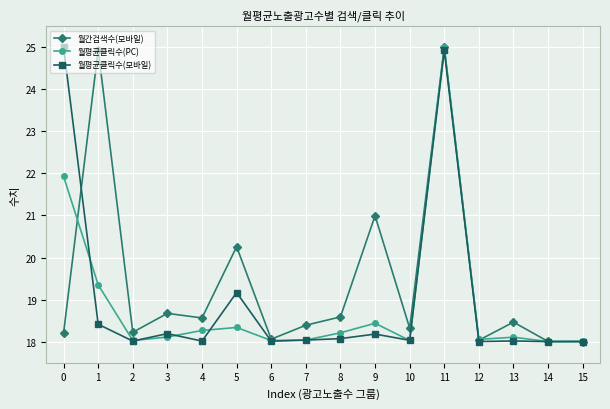

The value of 월평균클릭수(PC) at 10 is 18.0. True or false?

True